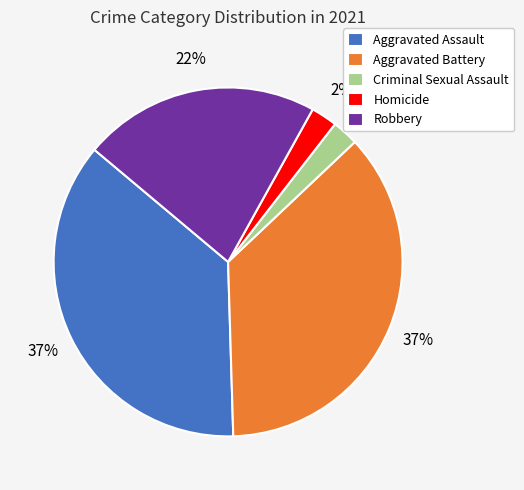

Does any single category account for the majority?

No